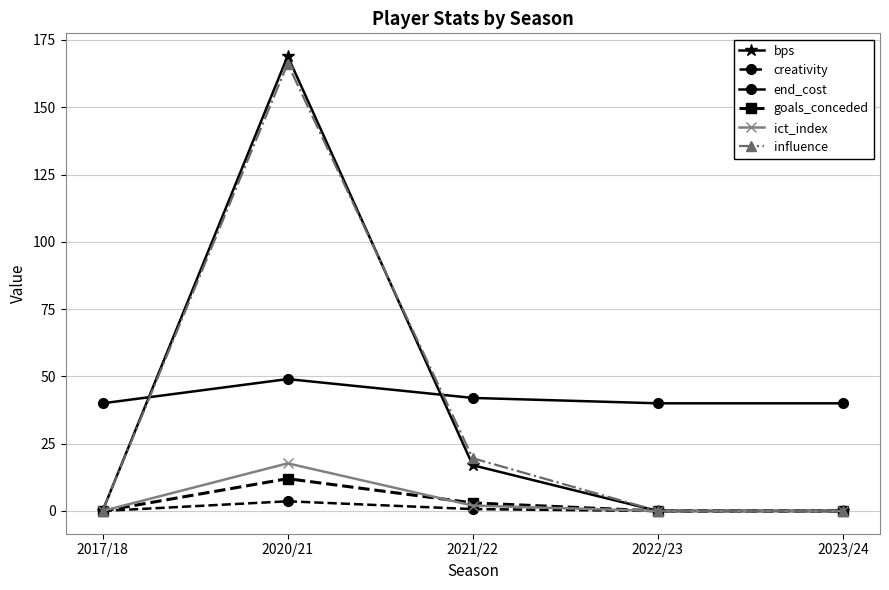

How many end_cost values are between 40 and 42?

4